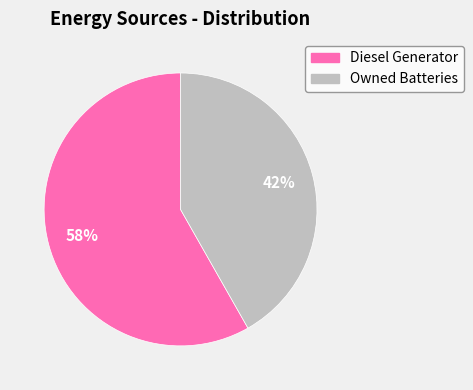

To the nearest percent, what is the difference between the largest and smallest slice percentages?

16%